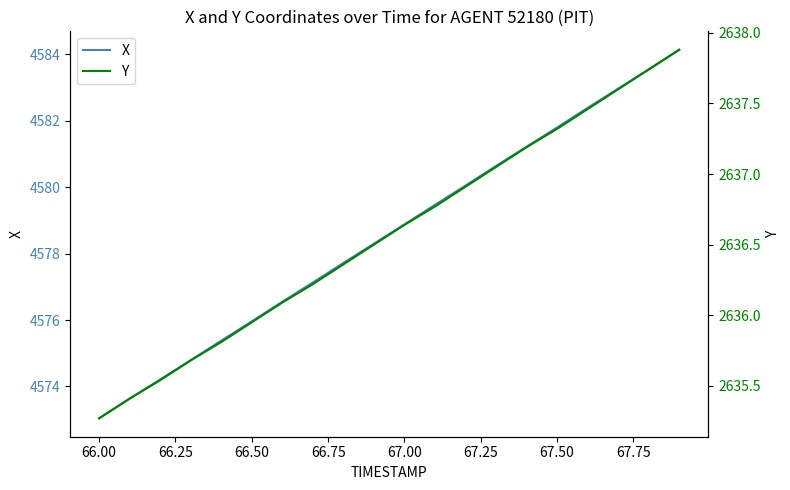

List the series in order of their peak value, lowest first.

Y, X